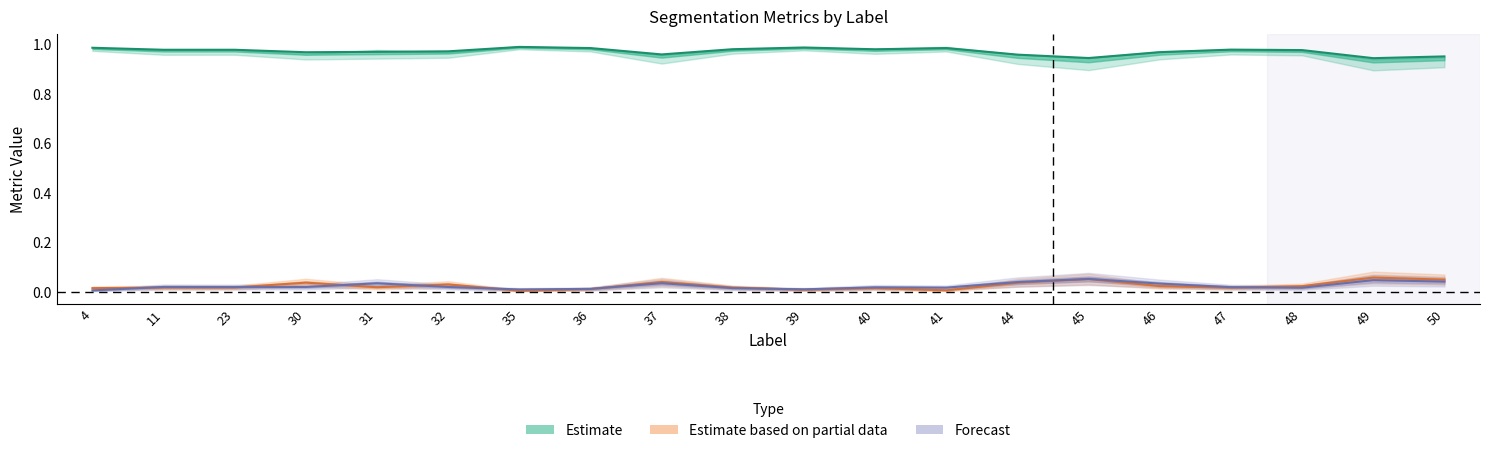

How many interior local peaks does the FalsePositive series have?

6